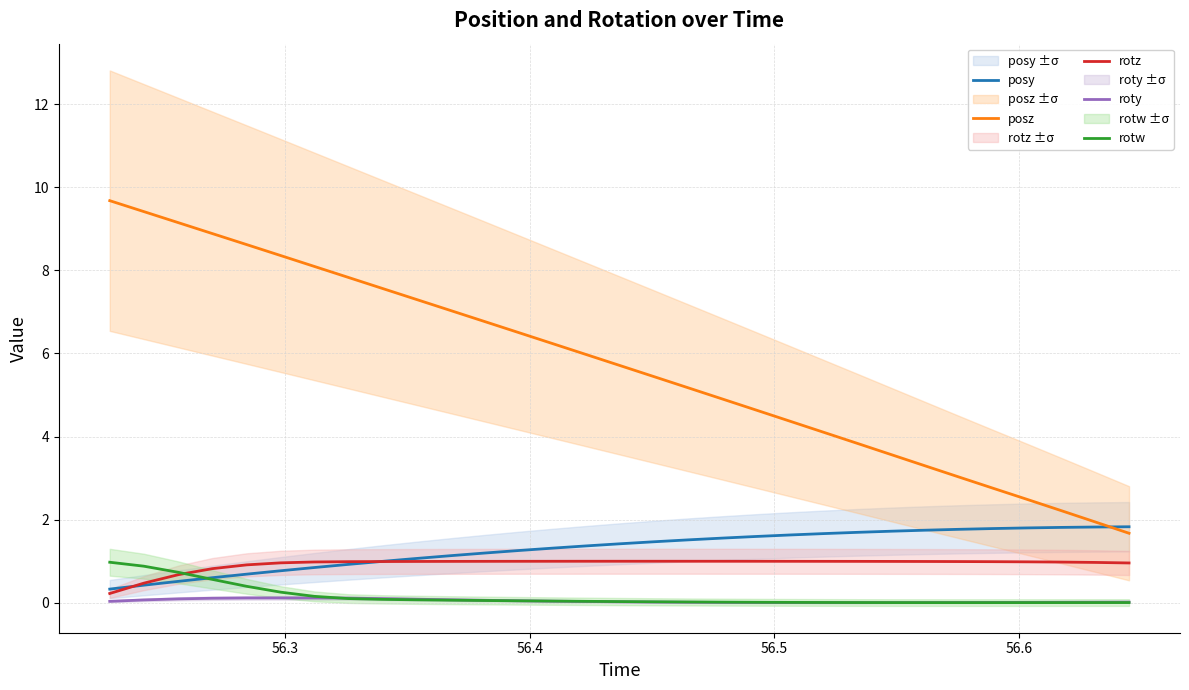

True or false: posz and rotw intersect in this chart.

False